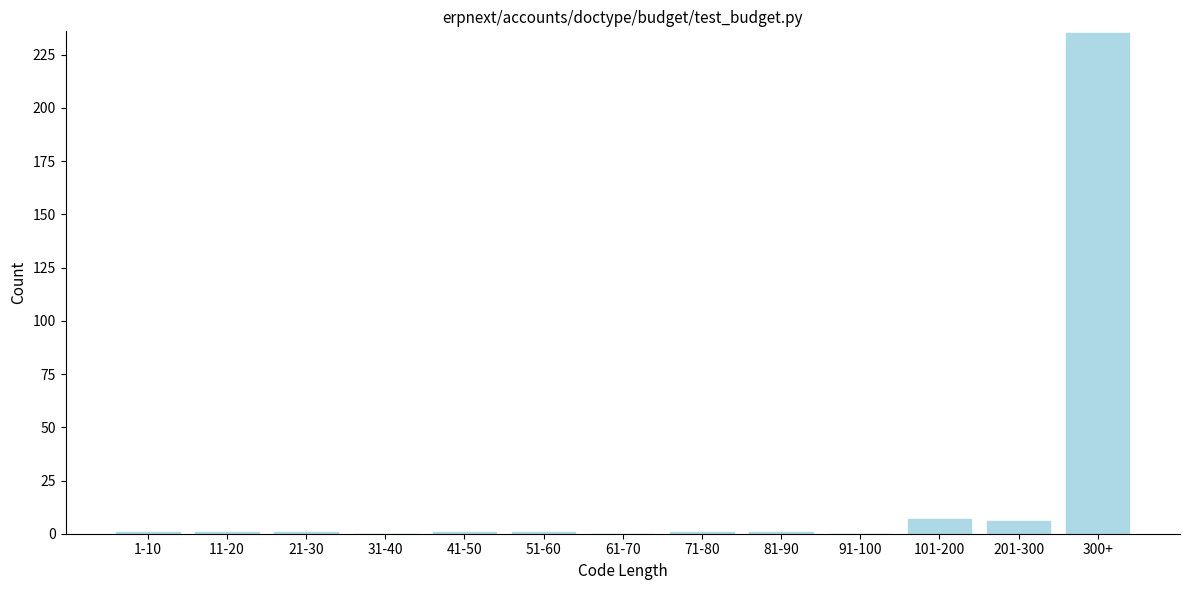

Reading left to right, what are all the values shown in this chart?

1-10=1	11-20=1	21-30=1	31-40=0	41-50=1	51-60=1	61-70=0	71-80=1	81-90=1	91-100=0	101-200=7	201-300=6	300+=235